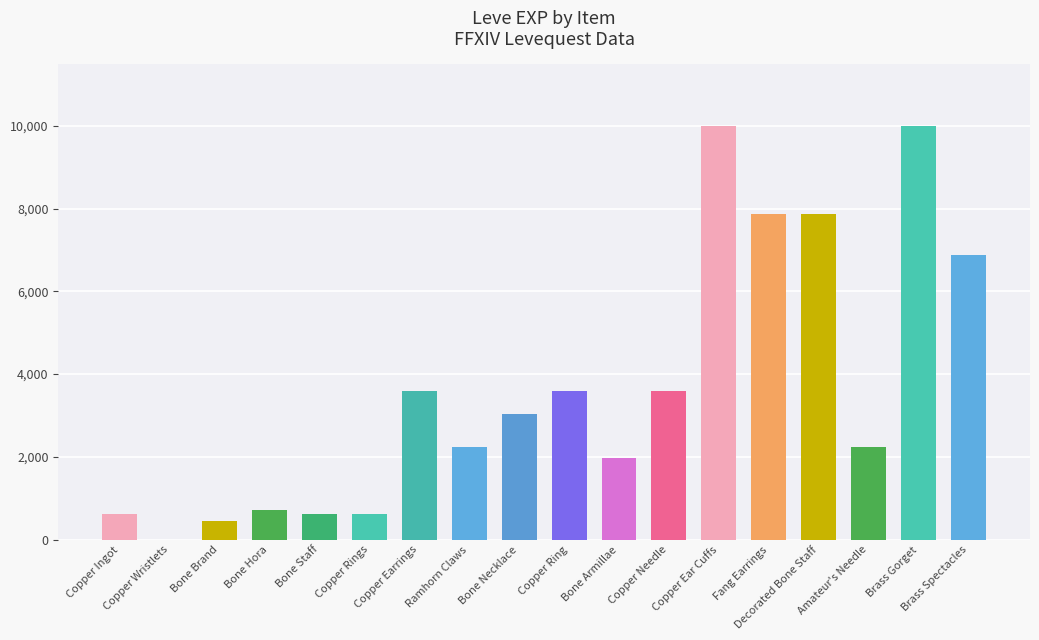

The value at Copper Ingot is 630. True or false?

True